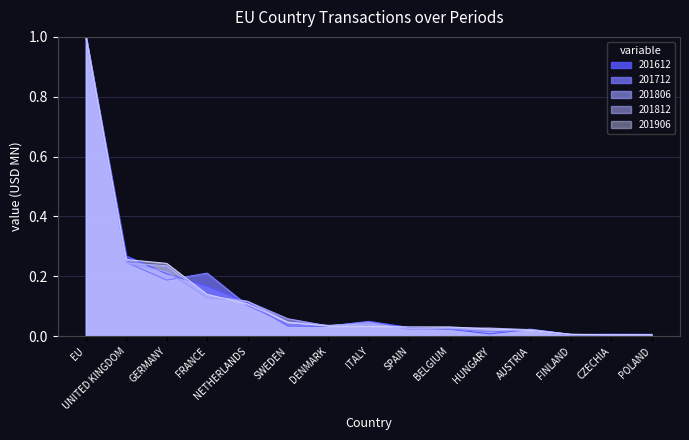

True or false: 201712 and 201806 cross at least once.

True